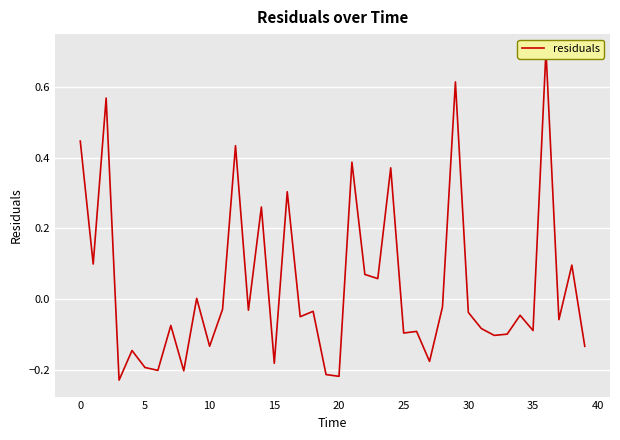

Is this an area chart (filled region under the line)?

No